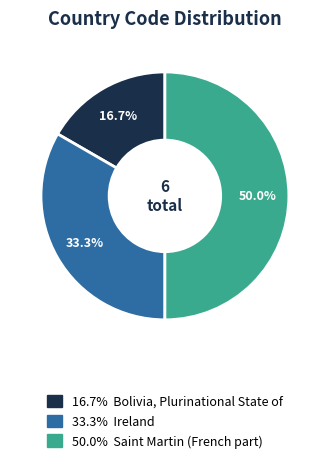

To the nearest percent, what is the difference between the largest and smallest slice percentages?

33%